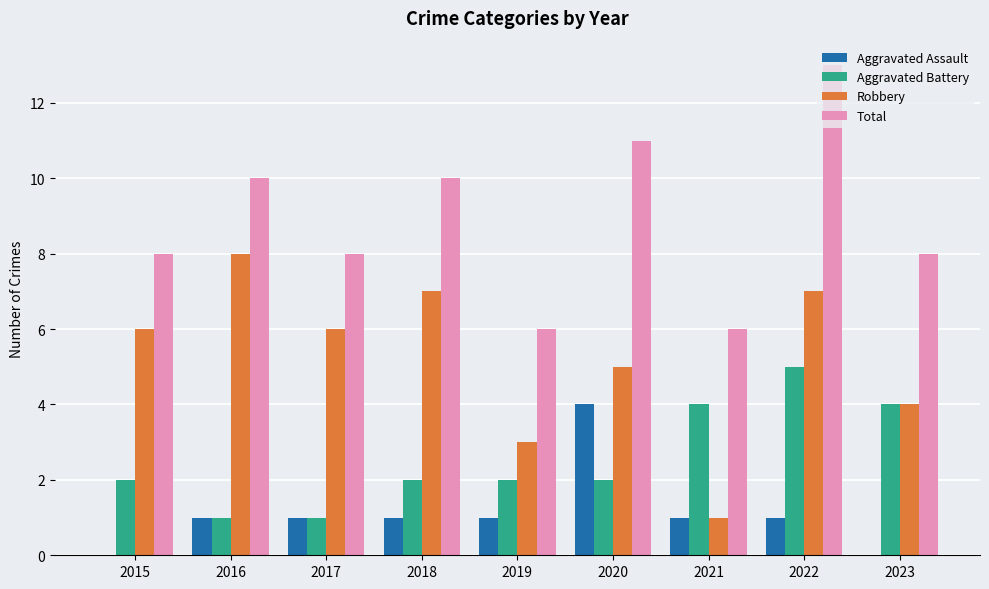

The value of Total at 2022 is 6. True or false?

False